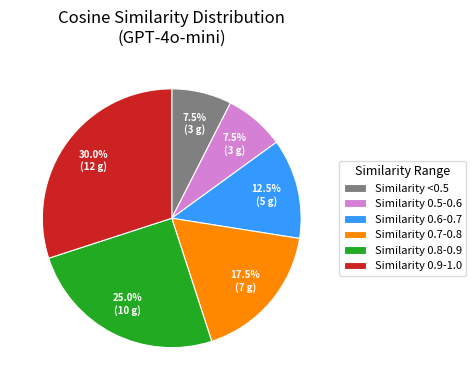

Which category has the biggest portion of the pie?

Similarity 0.9-1.0